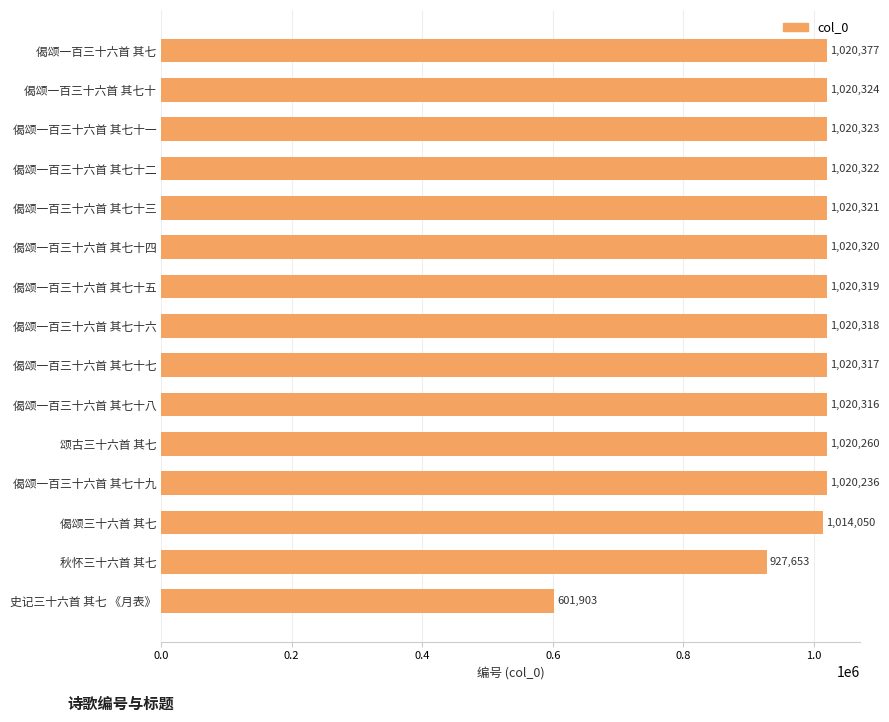

What is the difference between the maximum and minimum values?

418474